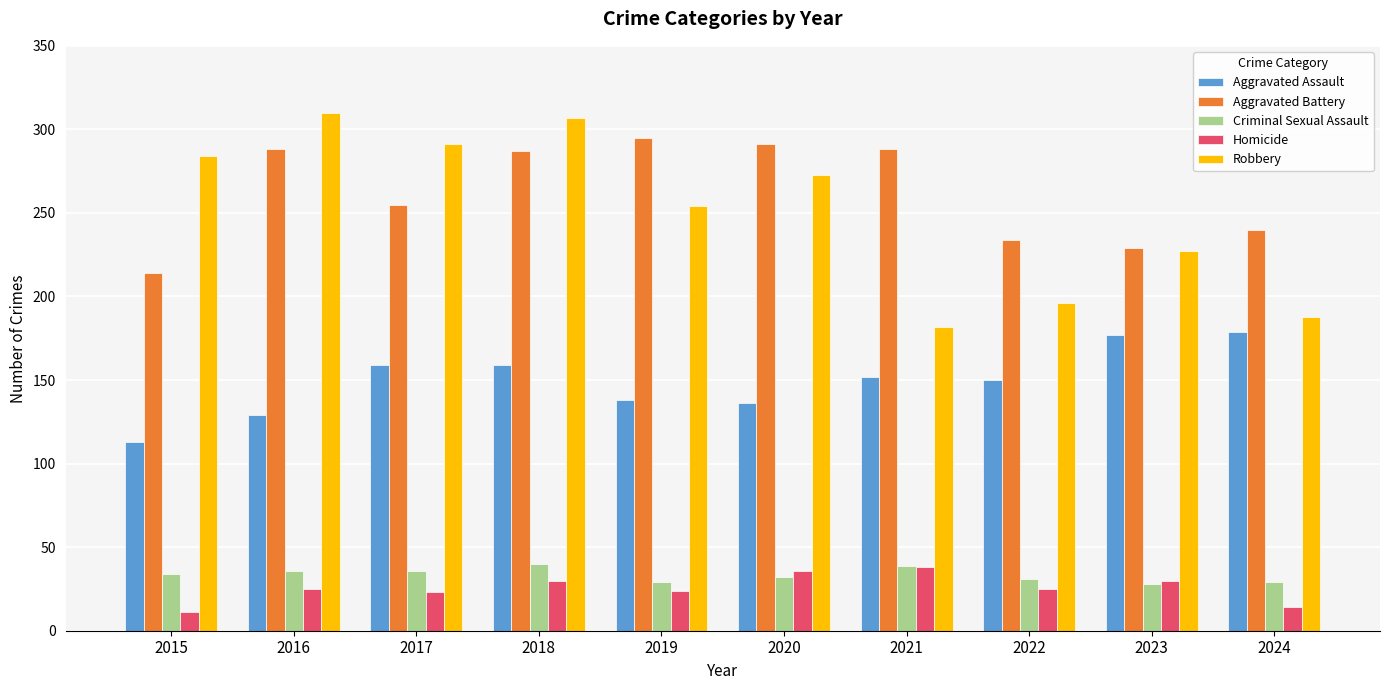

What is the total value across all series at 2016?

788